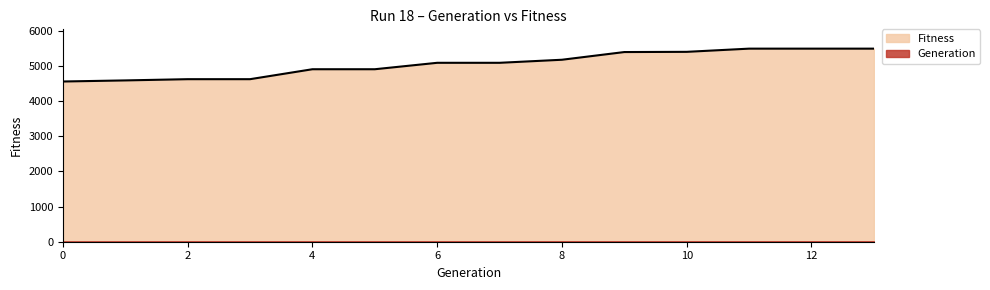

What is the sum of the values at 11 and 1?

10084